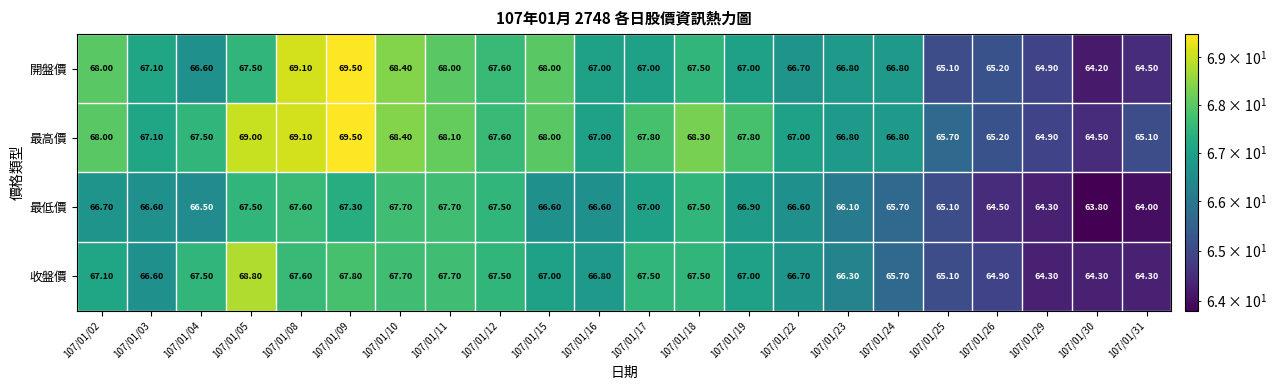

What is the average value of the 最低價 series?

66.4